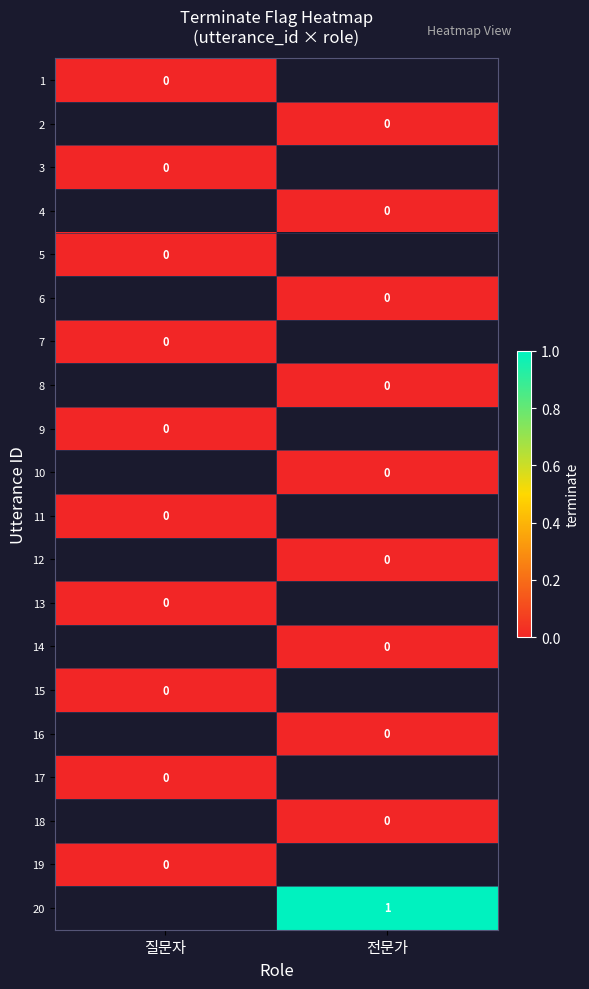

What is the greatest value displayed?

1.0